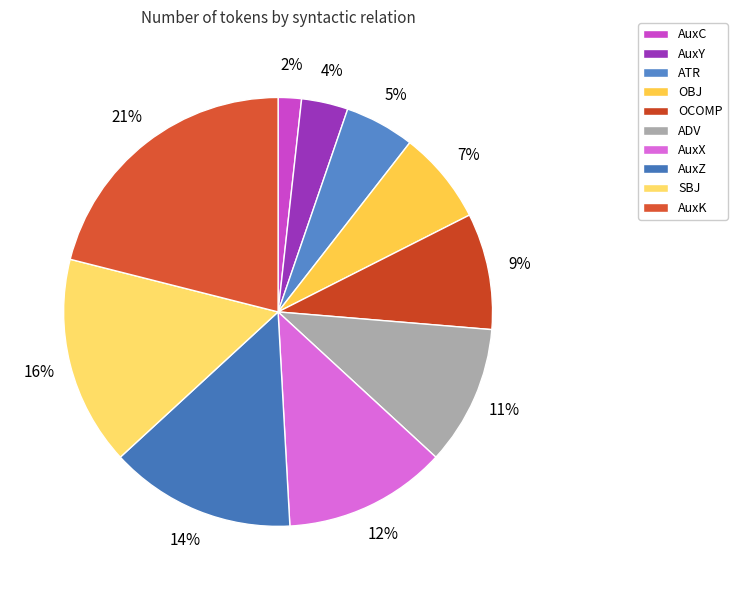

To the nearest percent, what portion does AuxZ represent?

14%